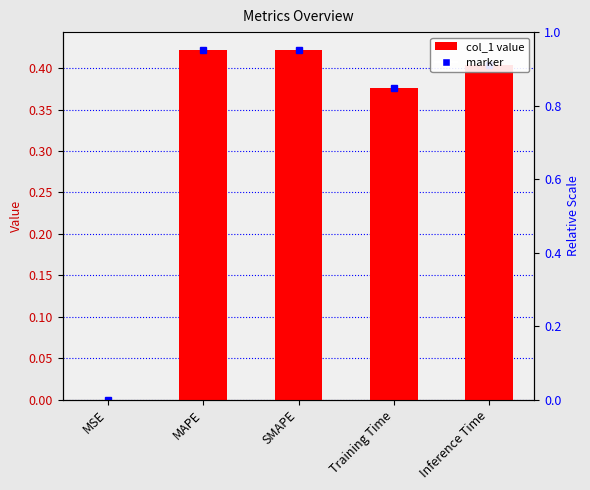

Is it true that the value at Training Time is 0.4?

True